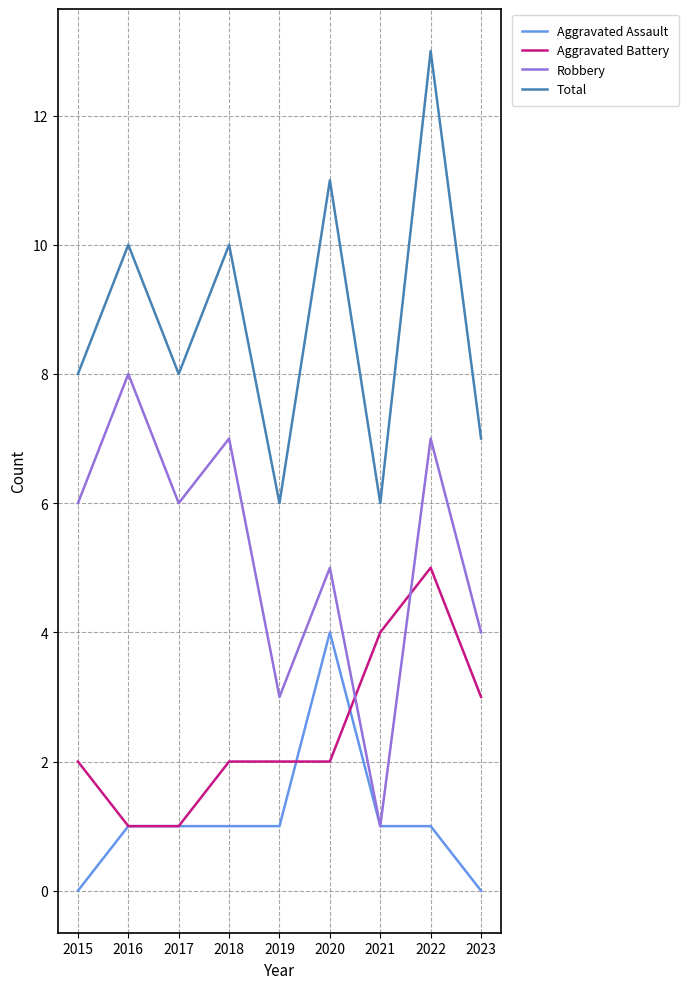

What is the difference between the highest and lowest values at 2022?

12